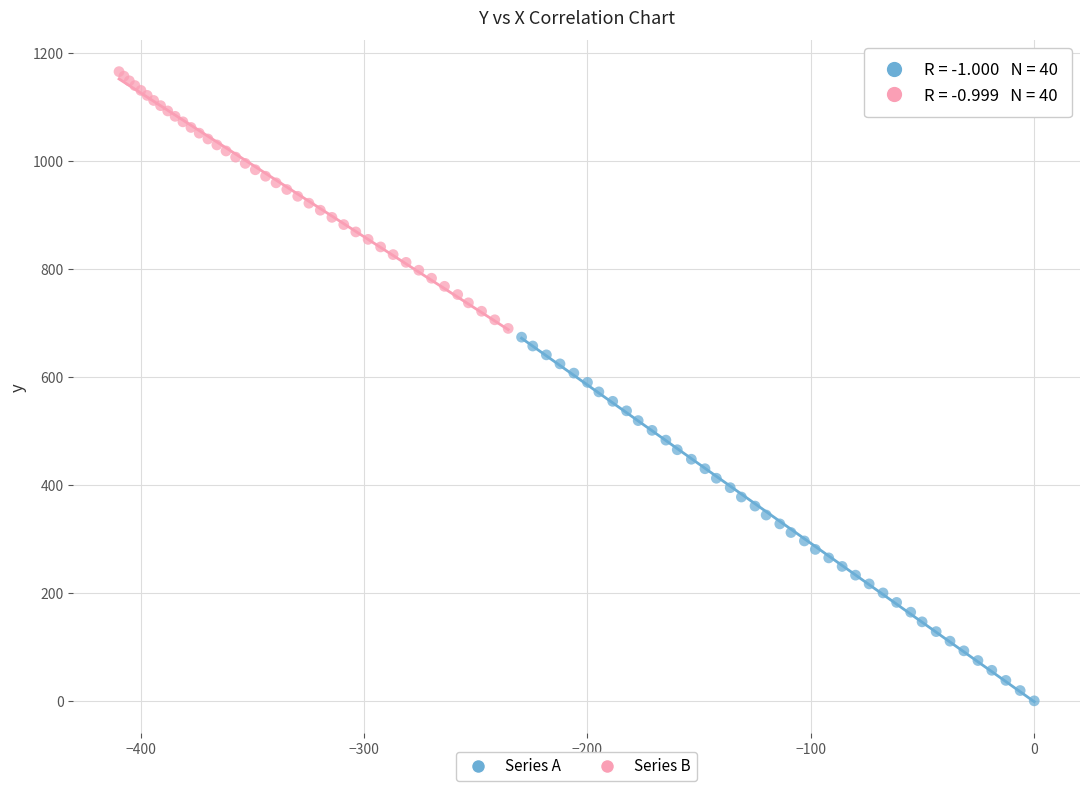

Which series reaches the maximum Y coordinate?

Series B